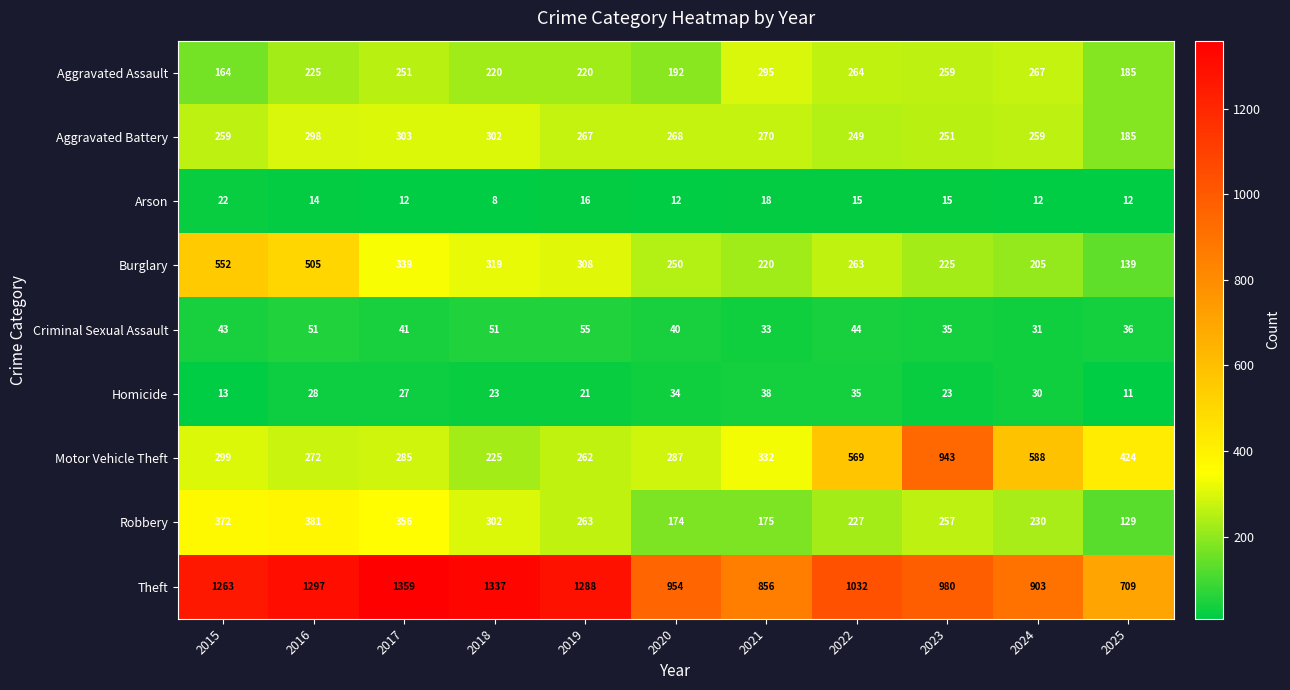

What is the minimum value shown in the chart?

8